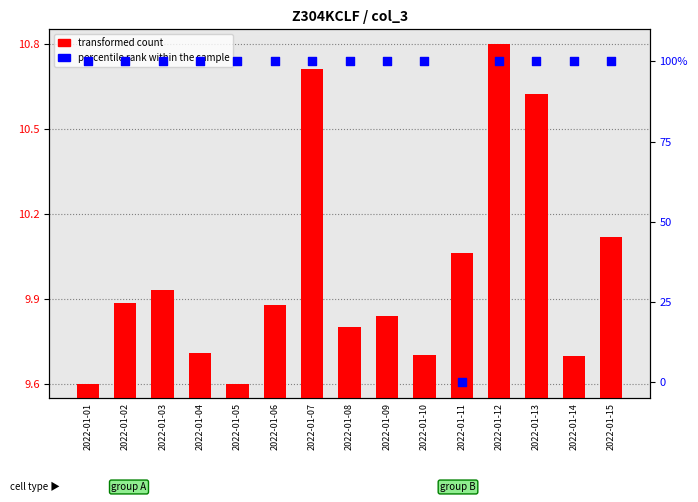

What are all the series names shown in the legend?

transformed count, percentile rank within the sample